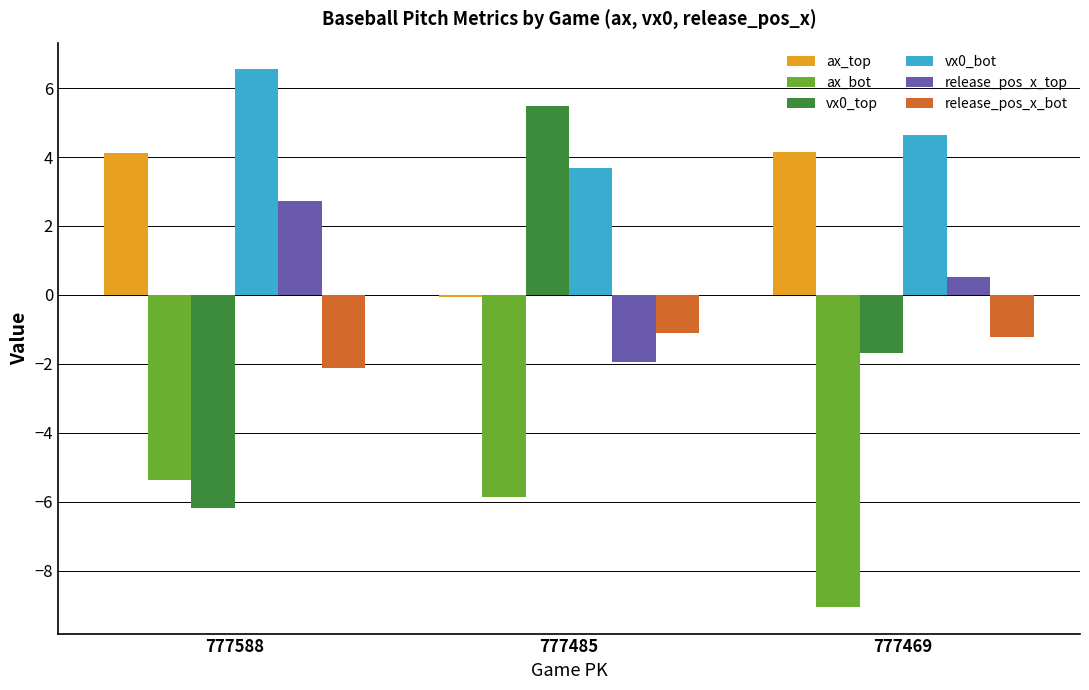

Where is ax_bot nearest to the value -7?

777485